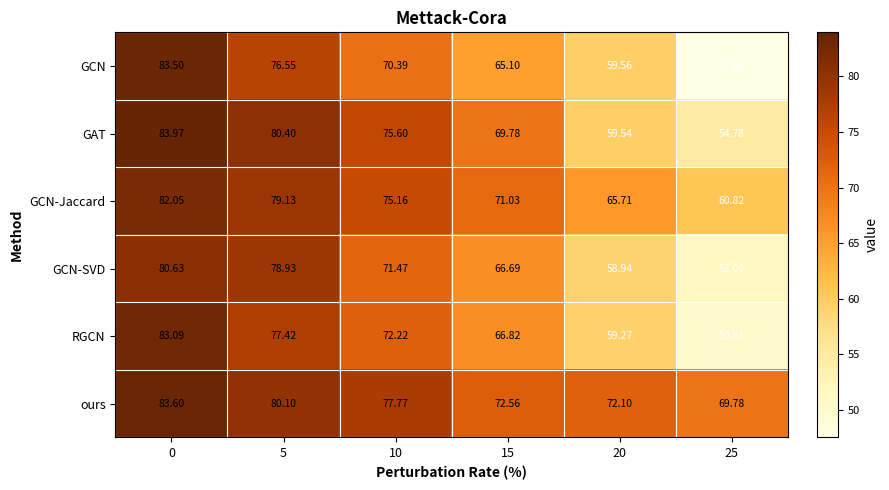

At which category does the chart reach its minimum across all series?

25